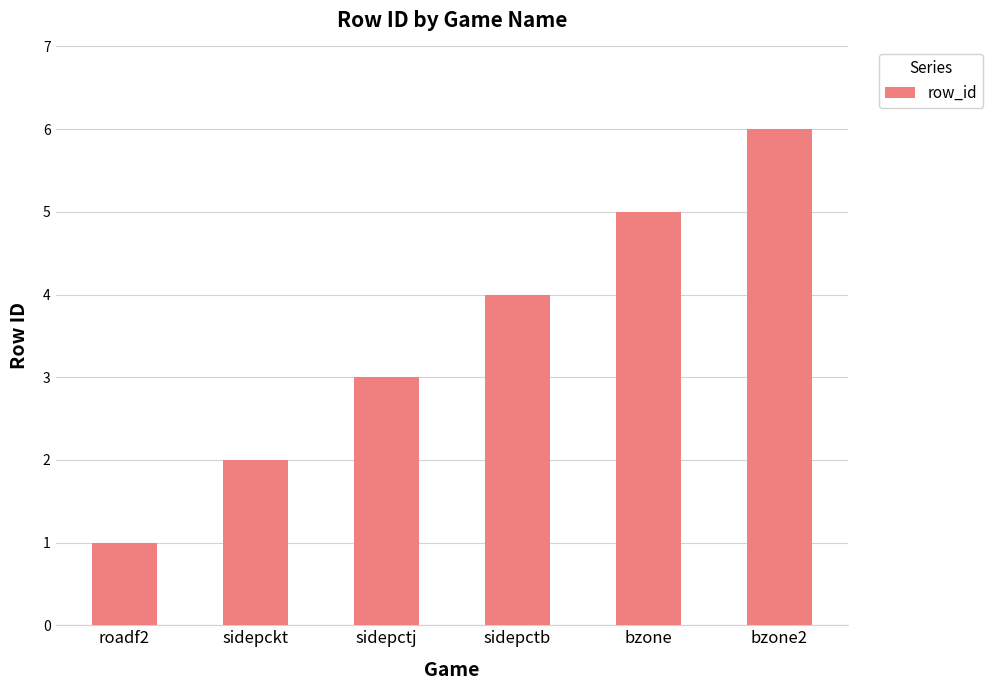

Reading left to right, what are all the values shown in this chart?

roadf2=1	sidepckt=2	sidepctj=3	sidepctb=4	bzone=5	bzone2=6